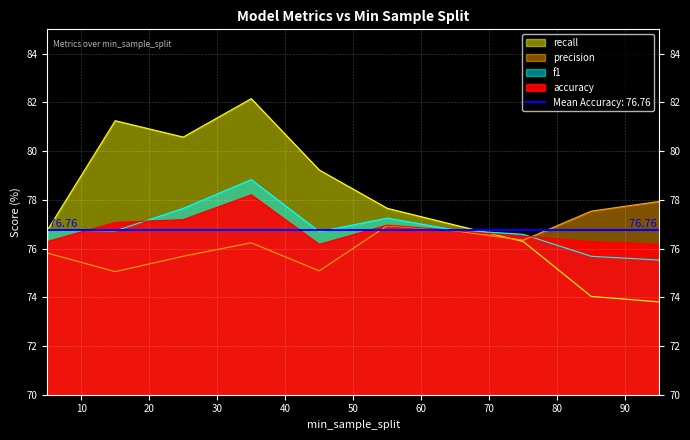

The recall series shows 121.3 at 45. True or false?

False